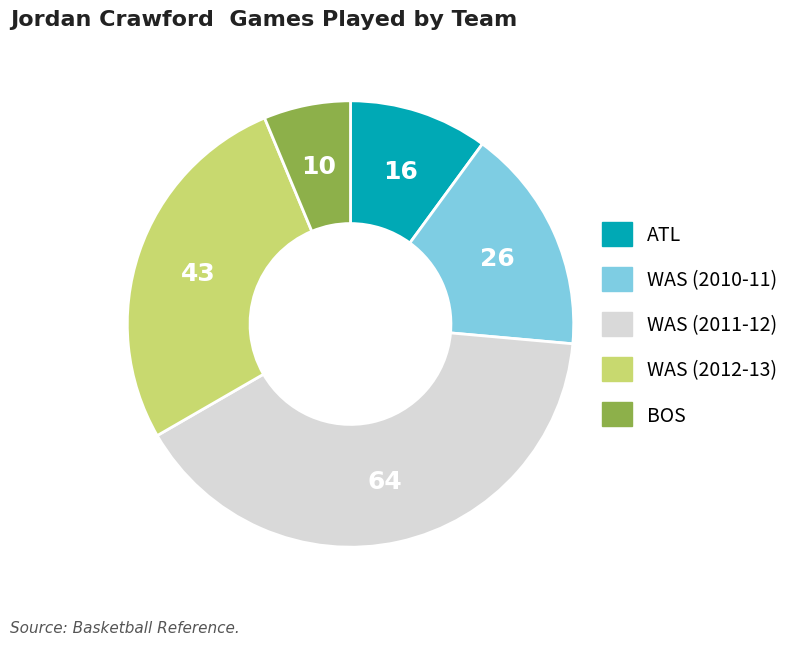

Is there any slice that represents more than half of the pie?

No